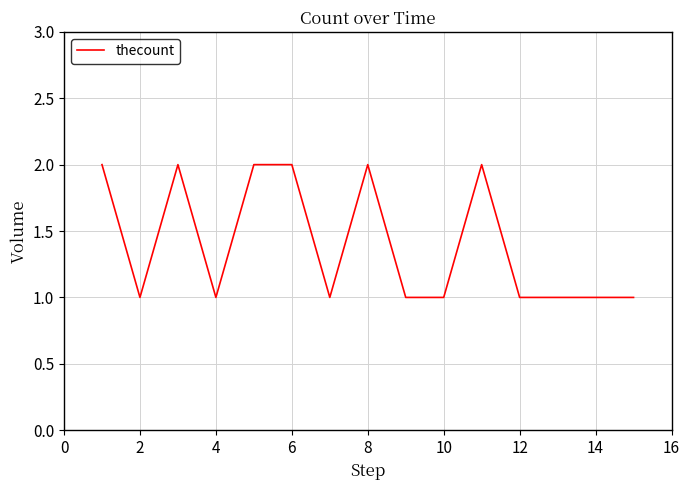

How many lines are shown in the chart?

1